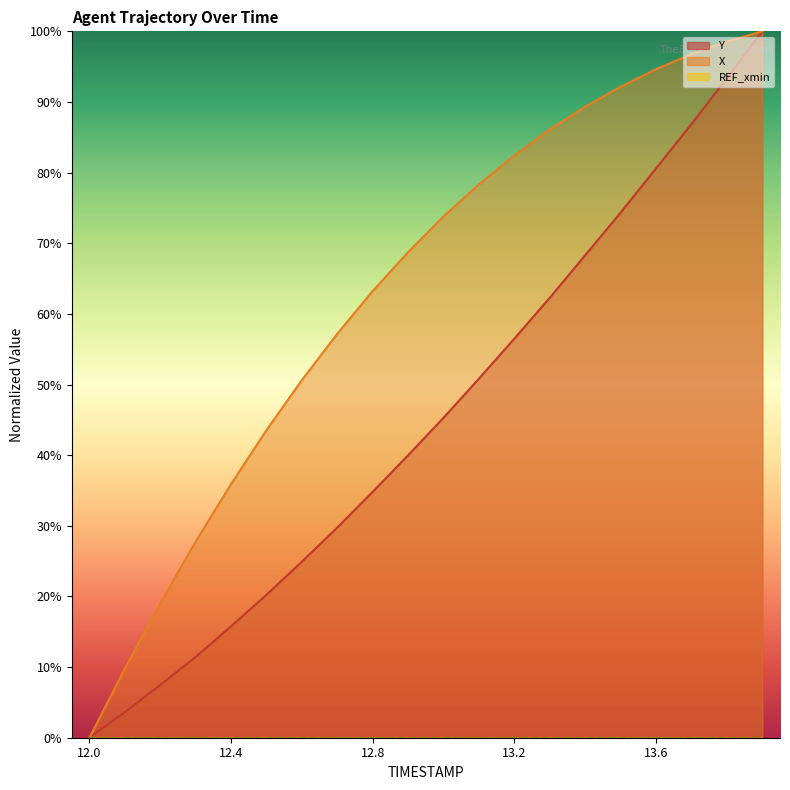

List the labels in order of X value, smallest first.

12.0, 12.1, 12.2, 12.3, 12.4, 12.5, 12.6, 12.7, 12.8, 12.9, 13.0, 13.1, 13.2, 13.3, 13.4, 13.5, 13.6, 13.7, 13.8, 13.9